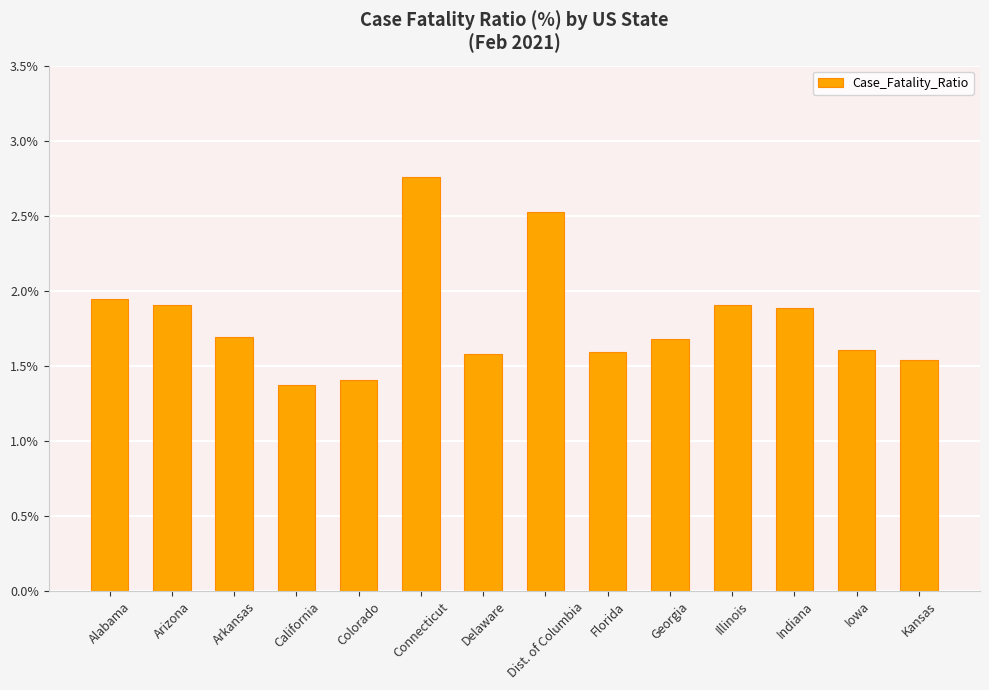

How many bars are there in total?

14